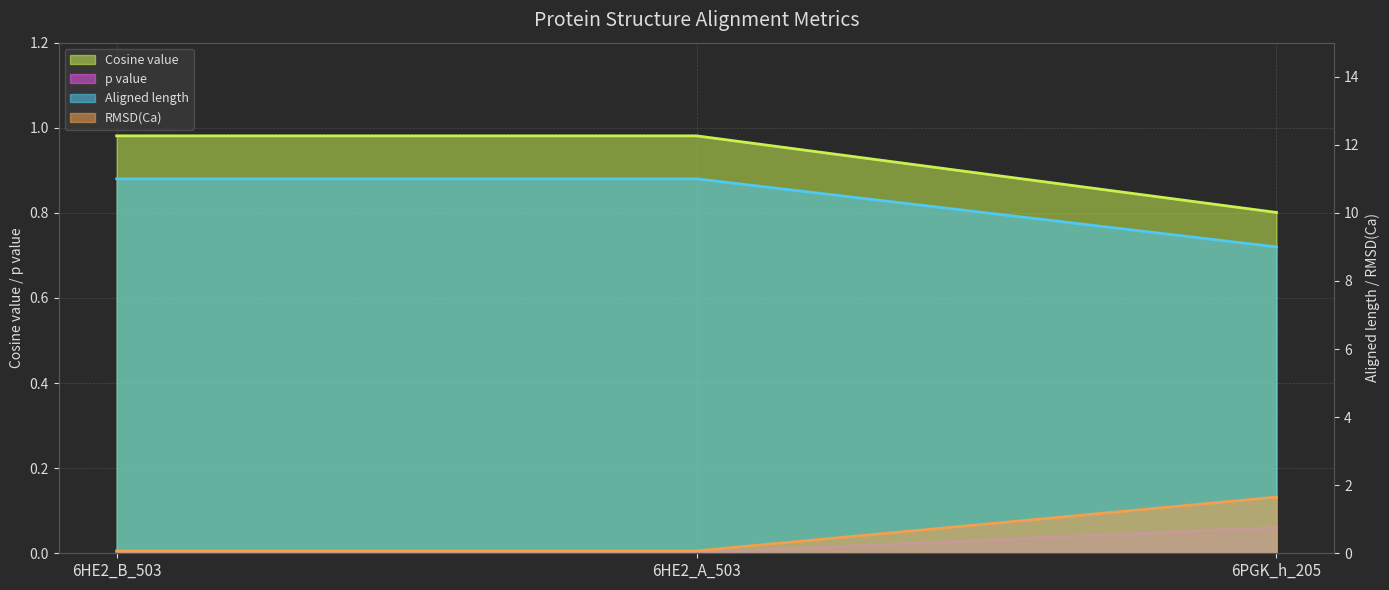

Reading left to right, what are all the values shown in this chart?

Cosine value line: 1.0	1.0	0.8
p value line: 0.0	0.0	0.1
Aligned length line: 11.0	11.0	9.0
RMSD(Ca) line: 0.1	0.1	1.6